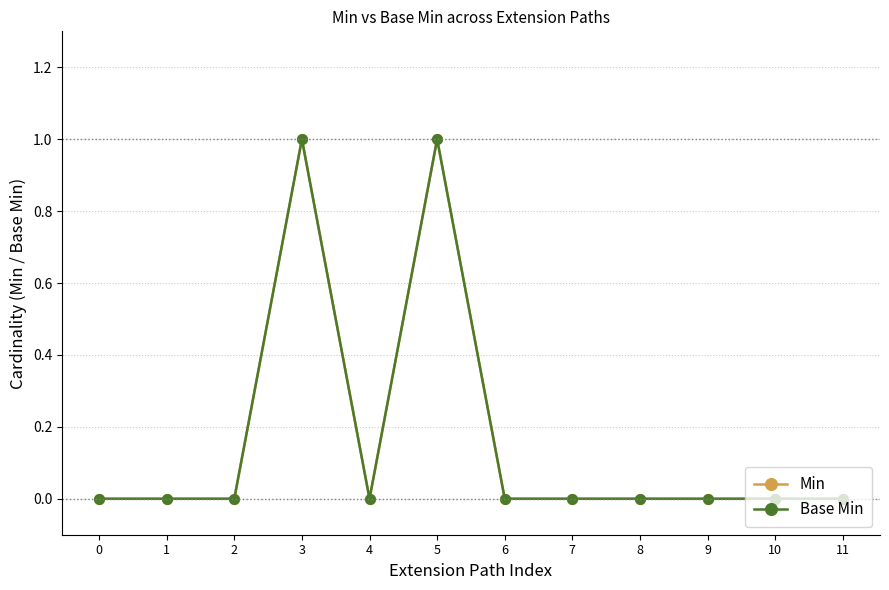

At 10, list the series in order from smallest to largest.

Min, Base Min